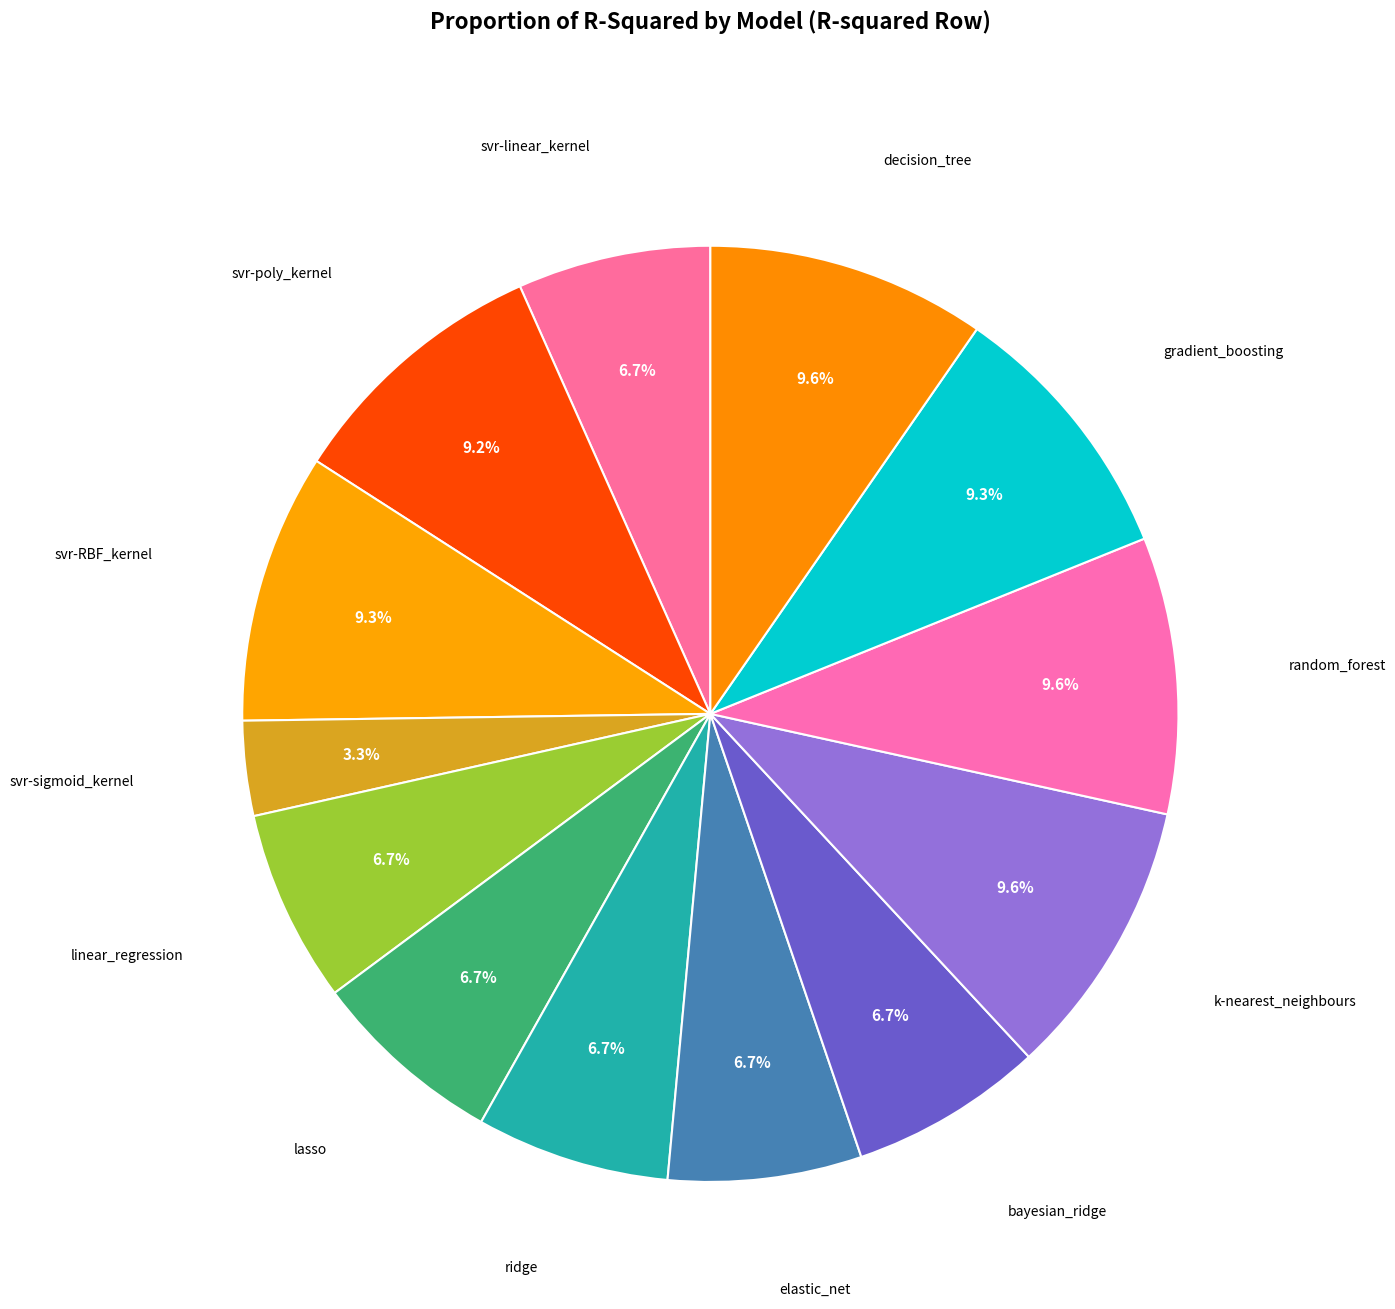

Count the number of slices in the pie.

13